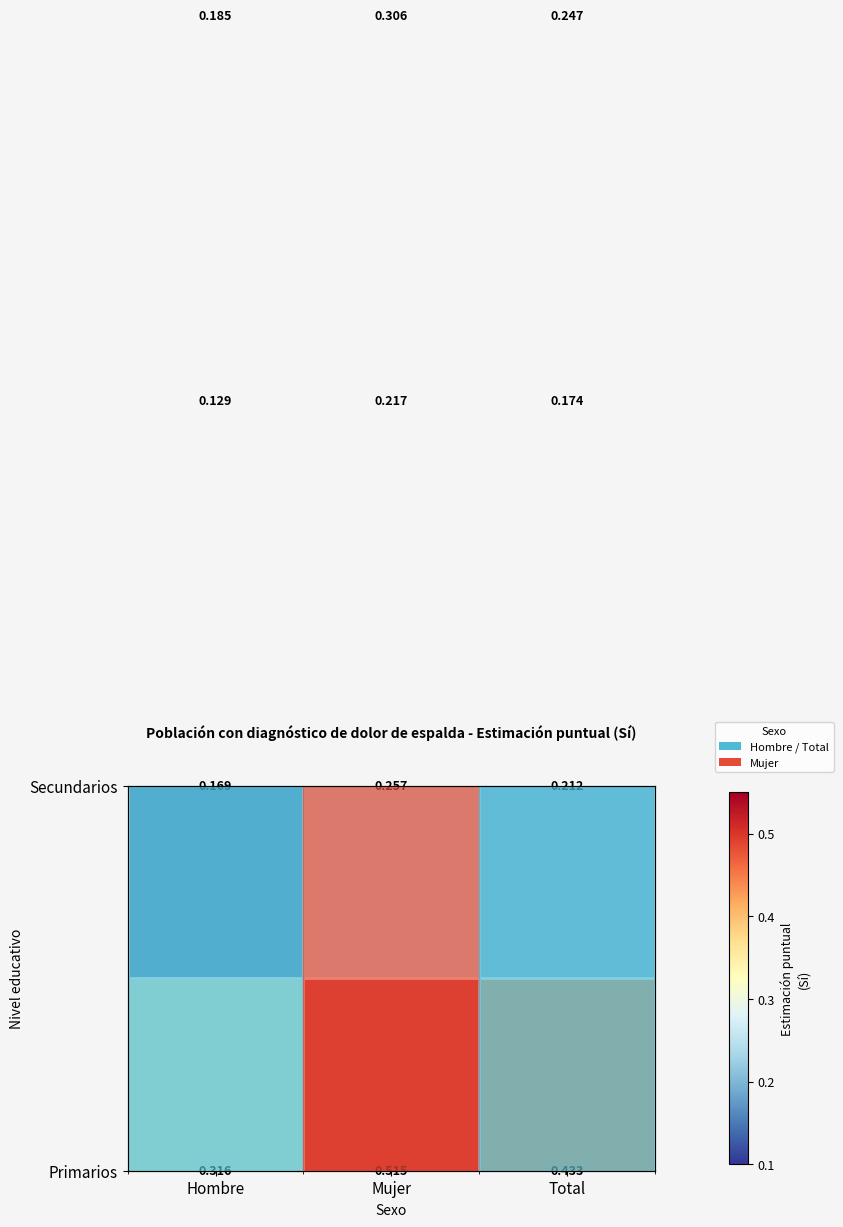

What value does the Primarios series have at Total?

0.4